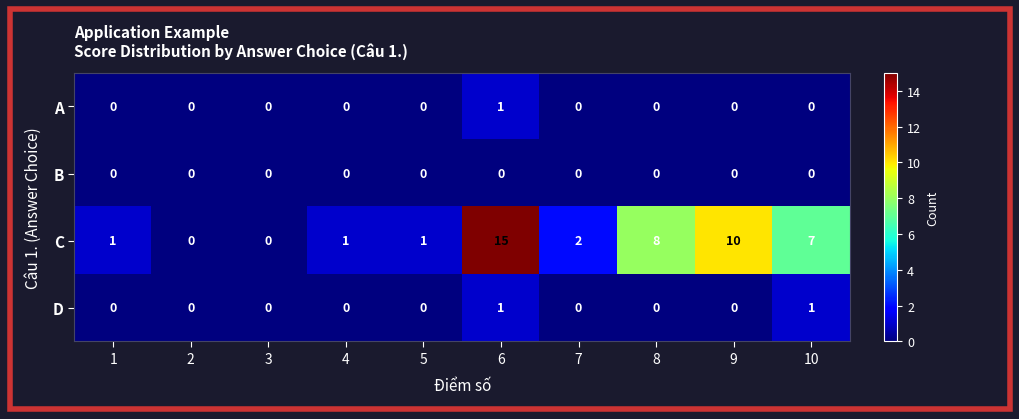

At which category does the chart reach its peak across all series?

6